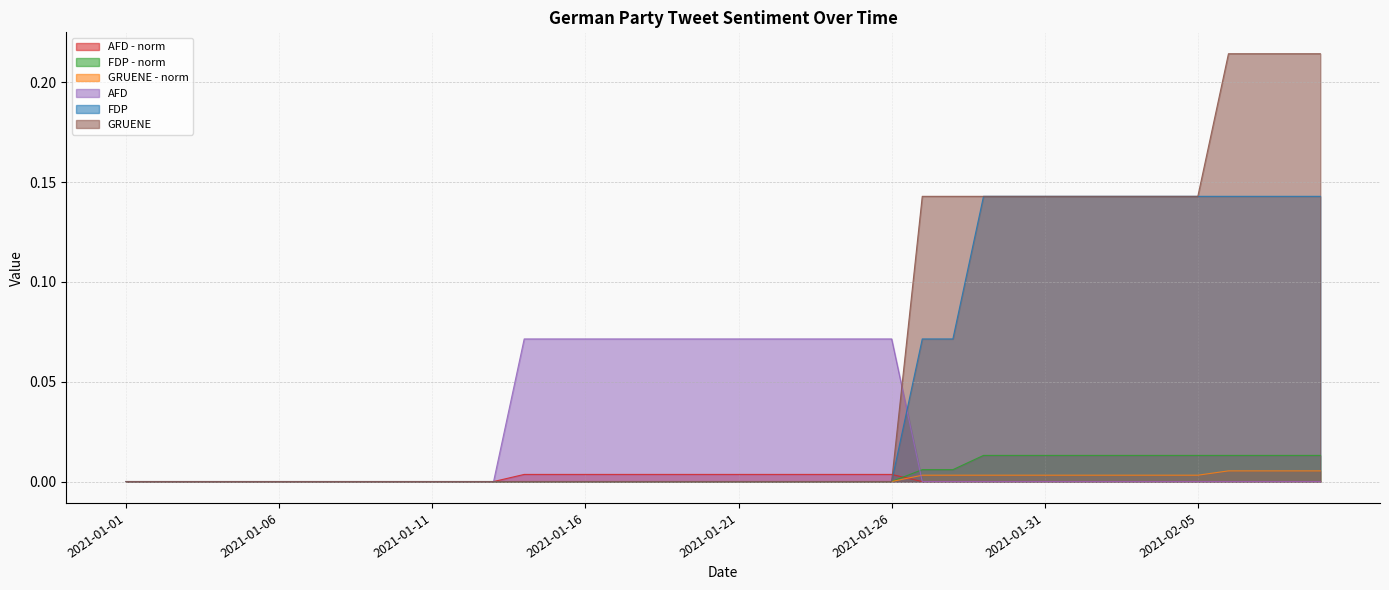

True or false: FDP - norm and GRUENE - norm cross at least once.

False